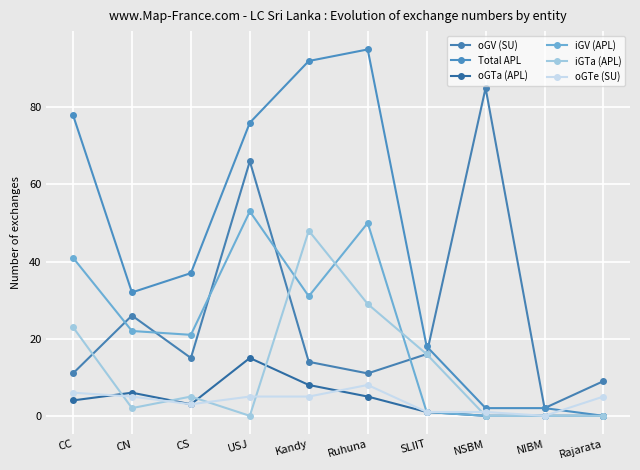

How many interior local peaks does the iGTa (APL) series have?

2